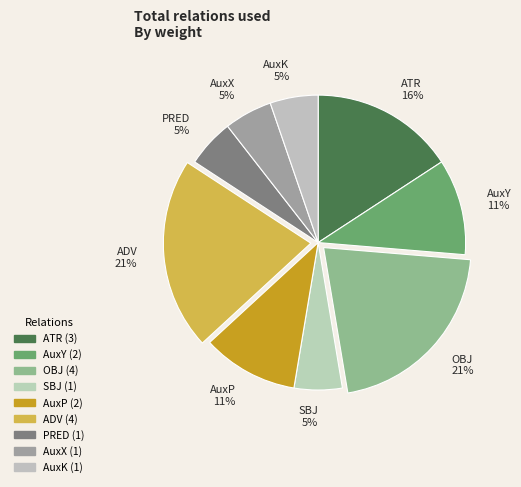

Is the sum of AuxK and PRED greater than half?

No